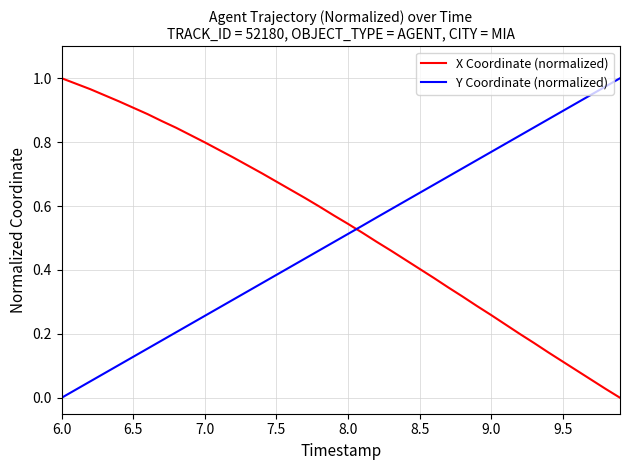

How many intersections are there between X Coordinate (normalized) and Y Coordinate (normalized)?

1